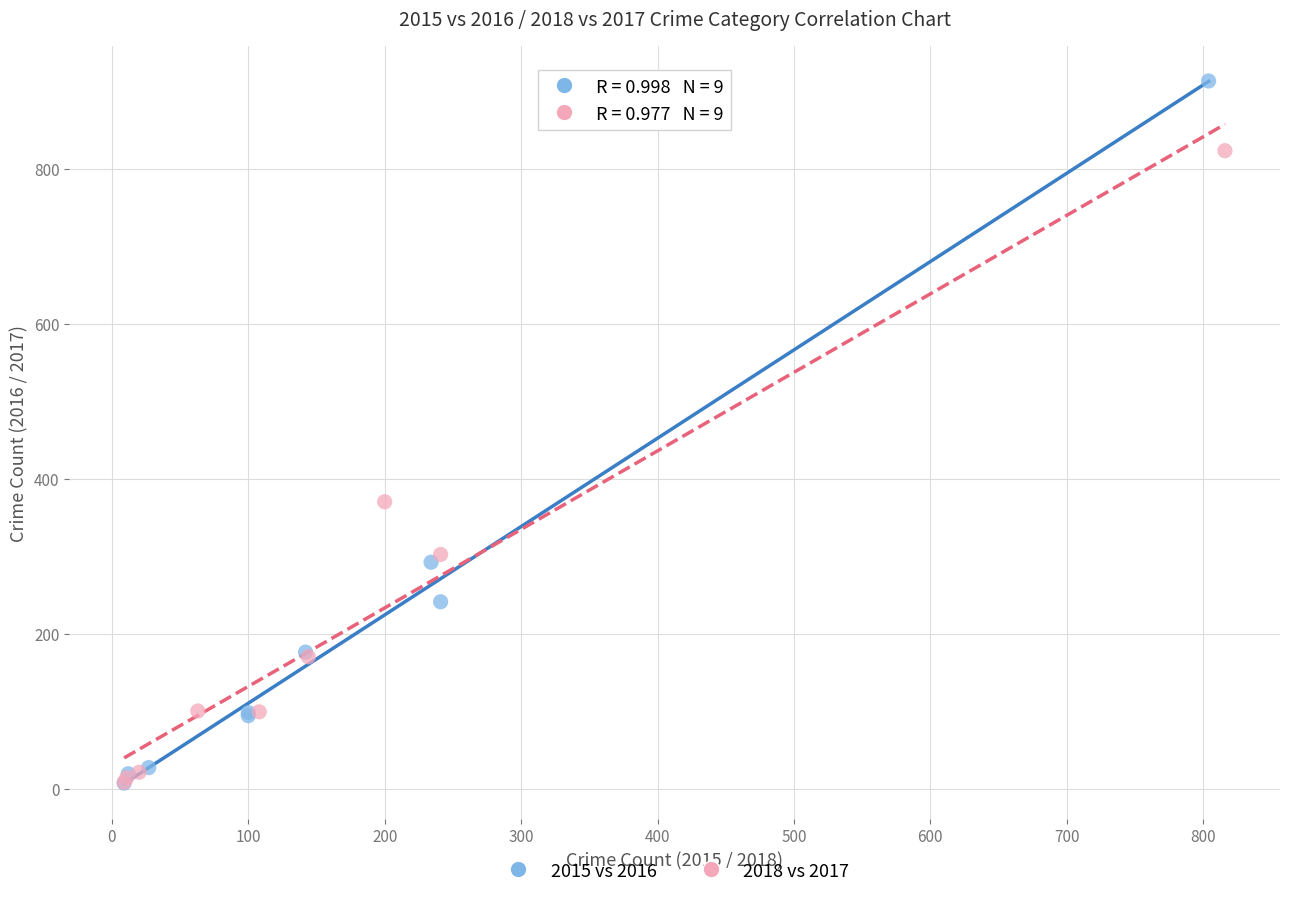

Which series has the largest Y range (max minus min)?

2015 vs 2016